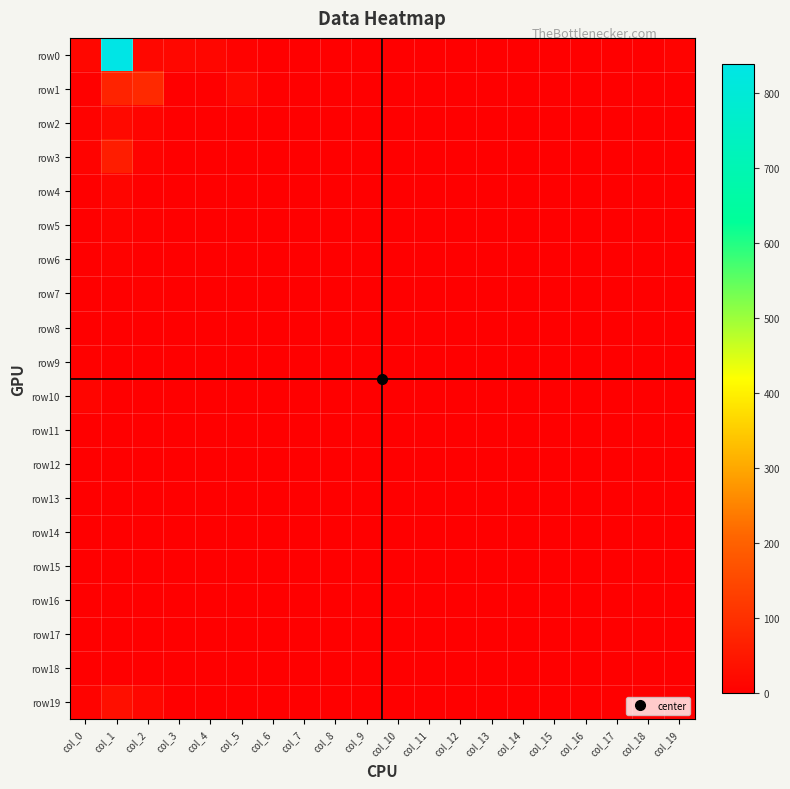

Reading left to right, list all the values displayed in this chart.

row0: col_0=16	col_1=838	col_2=17	col_3=15	col_4=14	col_5=5	col_6=1	col_7=0	col_8=2	col_9=0	col_10=0	col_11=0	col_12=0	col_13=0	col_14=0	col_15=0	col_16=0	col_17=0	col_18=0	col_19=7
row1: col_0=4	col_1=73	col_2=86	col_3=1	col_4=0	col_5=19	col_6=0	col_7=0	col_8=0	col_9=0	col_10=0	col_11=0	col_12=0	col_13=0	col_14=0	col_15=0	col_16=0	col_17=0	col_18=0	col_19=2
row2: col_0=6	col_1=21	col_2=10	col_3=0	col_4=0	col_5=2	col_6=0	col_7=0	col_8=0	col_9=0	col_10=0	col_11=0	col_12=0	col_13=0	col_14=0	col_15=0	col_16=0	col_17=0	col_18=0	col_19=3
row3: col_0=7	col_1=61	col_2=8	col_3=0	col_4=0	col_5=0	col_6=0	col_7=0	col_8=0	col_9=0	col_10=0	col_11=0	col_12=0	col_13=0	col_14=0	col_15=0	col_16=0	col_17=0	col_18=0	col_19=0
row4: col_0=2	col_1=12	col_2=3	col_3=0	col_4=0	col_5=2	col_6=0	col_7=0	col_8=0	col_9=0	col_10=0	col_11=0	col_12=0	col_13=0	col_14=0	col_15=0	col_16=0	col_17=0	col_18=0	col_19=0
row5: col_0=0	col_1=8	col_2=4	col_3=0	col_4=0	col_5=0	col_6=0	col_7=0	col_8=0	col_9=0	col_10=0	col_11=0	col_12=0	col_13=0	col_14=0	col_15=0	col_16=0	col_17=0	col_18=0	col_19=1
row6: col_0=1	col_1=6	col_2=2	col_3=0	col_4=0	col_5=0	col_6=0	col_7=0	col_8=0	col_9=0	col_10=0	col_11=0	col_12=0	col_13=0	col_14=0	col_15=0	col_16=0	col_17=0	col_18=0	col_19=0
row7: col_0=2	col_1=2	col_2=4	col_3=0	col_4=0	col_5=1	col_6=0	col_7=0	col_8=0	col_9=0	col_10=0	col_11=0	col_12=0	col_13=0	col_14=0	col_15=0	col_16=0	col_17=0	col_18=0	col_19=0
row8: col_0=1	col_1=1	col_2=1	col_3=0	col_4=0	col_5=0	col_6=0	col_7=0	col_8=0	col_9=0	col_10=0	col_11=0	col_12=0	col_13=0	col_14=0	col_15=0	col_16=0	col_17=0	col_18=0	col_19=0
row9: col_0=4	col_1=3	col_2=2	col_3=0	col_4=0	col_5=0	col_6=0	col_7=0	col_8=0	col_9=0	col_10=0	col_11=0	col_12=0	col_13=0	col_14=0	col_15=0	col_16=0	col_17=0	col_18=0	col_19=0
row10: col_0=13	col_1=1	col_2=2	col_3=0	col_4=0	col_5=0	col_6=0	col_7=0	col_8=0	col_9=0	col_10=0	col_11=0	col_12=0	col_13=0	col_14=0	col_15=0	col_16=0	col_17=0	col_18=0	col_19=0
row11: col_0=2	col_1=2	col_2=2	col_3=0	col_4=0	col_5=0	col_6=0	col_7=0	col_8=0	col_9=0	col_10=0	col_11=0	col_12=0	col_13=0	col_14=0	col_15=0	col_16=0	col_17=0	col_18=0	col_19=0
row12: col_0=0	col_1=1	col_2=2	col_3=0	col_4=0	col_5=0	col_6=0	col_7=0	col_8=0	col_9=0	col_10=0	col_11=0	col_12=0	col_13=0	col_14=0	col_15=0	col_16=0	col_17=0	col_18=0	col_19=0
row13: col_0=1	col_1=3	col_2=0	col_3=0	col_4=0	col_5=0	col_6=0	col_7=0	col_8=0	col_9=0	col_10=0	col_11=0	col_12=0	col_13=0	col_14=0	col_15=0	col_16=0	col_17=0	col_18=0	col_19=0
row14: col_0=1	col_1=2	col_2=0	col_3=0	col_4=0	col_5=0	col_6=0	col_7=0	col_8=0	col_9=0	col_10=0	col_11=0	col_12=0	col_13=0	col_14=0	col_15=0	col_16=0	col_17=0	col_18=0	col_19=0
row15: col_0=0	col_1=3	col_2=3	col_3=0	col_4=0	col_5=0	col_6=0	col_7=0	col_8=0	col_9=0	col_10=0	col_11=0	col_12=0	col_13=0	col_14=0	col_15=0	col_16=0	col_17=0	col_18=0	col_19=0
row16: col_0=0	col_1=1	col_2=1	col_3=0	col_4=0	col_5=0	col_6=0	col_7=0	col_8=0	col_9=0	col_10=0	col_11=0	col_12=0	col_13=0	col_14=0	col_15=0	col_16=0	col_17=0	col_18=0	col_19=0
row17: col_0=0	col_1=1	col_2=1	col_3=0	col_4=0	col_5=0	col_6=0	col_7=0	col_8=0	col_9=0	col_10=0	col_11=0	col_12=0	col_13=0	col_14=0	col_15=0	col_16=0	col_17=0	col_18=0	col_19=0
row18: col_0=0	col_1=0	col_2=1	col_3=0	col_4=0	col_5=0	col_6=0	col_7=0	col_8=0	col_9=0	col_10=0	col_11=0	col_12=0	col_13=0	col_14=0	col_15=0	col_16=0	col_17=0	col_18=0	col_19=0
row19: col_0=7	col_1=33	col_2=16	col_3=0	col_4=0	col_5=0	col_6=0	col_7=0	col_8=0	col_9=0	col_10=0	col_11=0	col_12=0	col_13=0	col_14=0	col_15=0	col_16=0	col_17=0	col_18=0	col_19=0